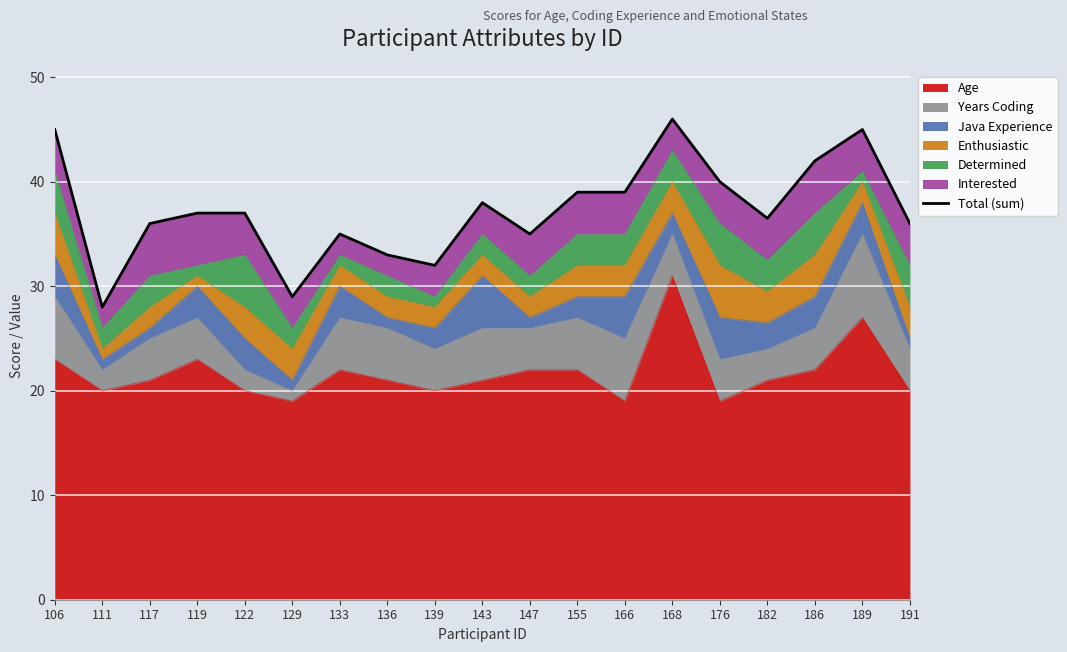

Rank the categories by value from highest to lowest.

168, 106, 189, 186, 176, 155, 166, 143, 119, 122, 182, 117, 191, 133, 147, 136, 139, 129, 111